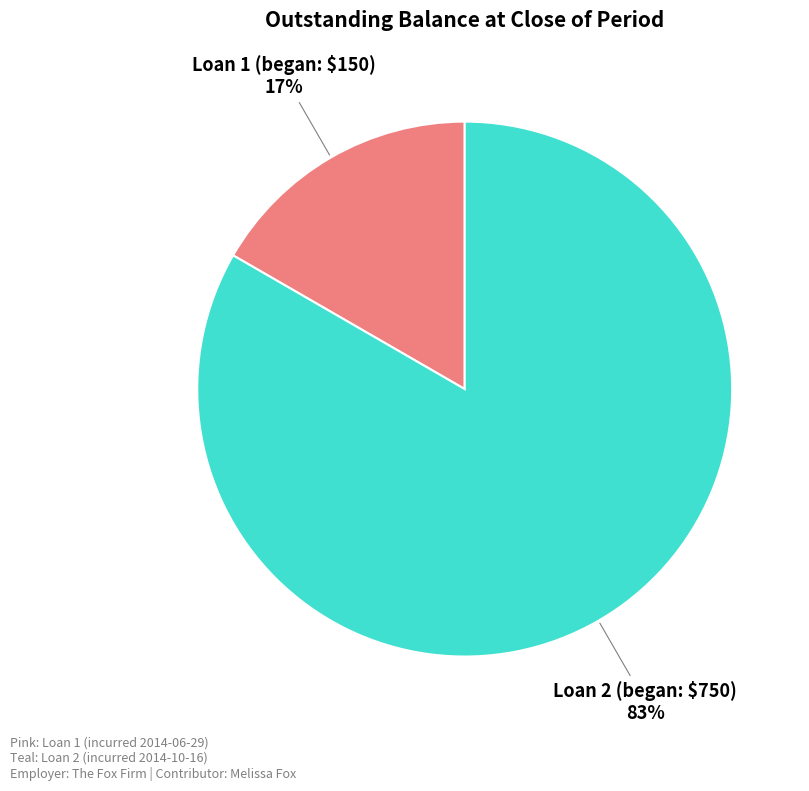

Rank the categories by value from lowest to highest.

Loan 1 (began: $150) 17%, Loan 2 (began: $750) 83%